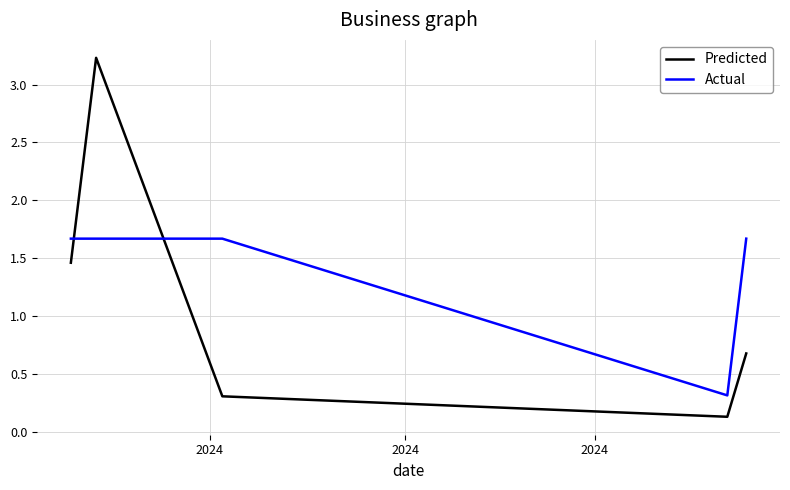

At how many categories does at least one series exceed 2?

1